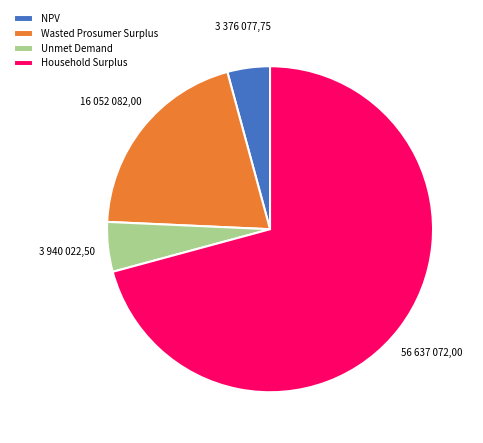

What is the ratio of the value at Household Surplus to the value at Unmet Demand?

14.4